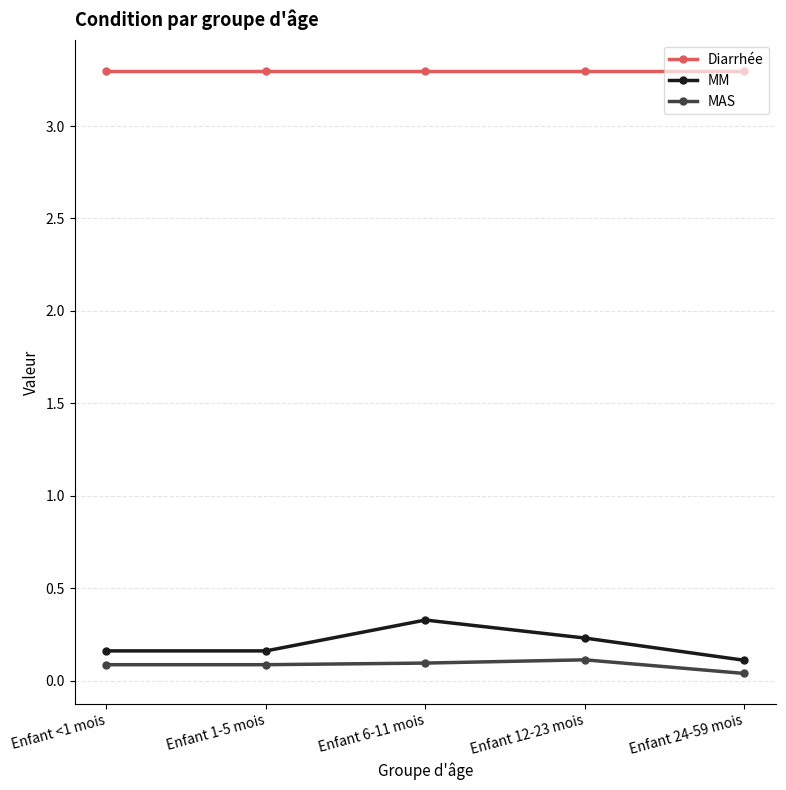

Which series has the largest total across all categories?

Diarrhée